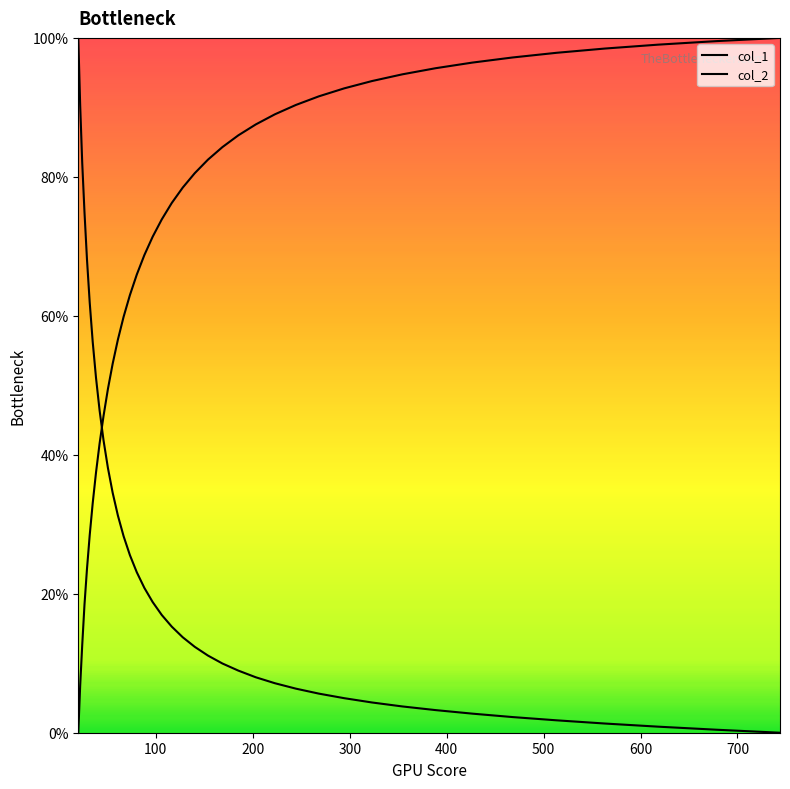

At 700, list the series in order from largest to smallest.

col_1, col_2